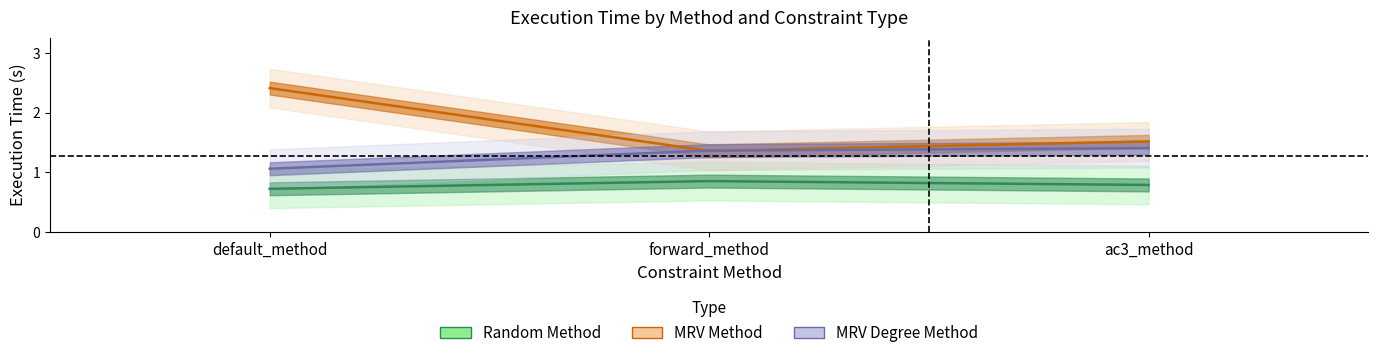

List the series in order of their overall mean, highest first.

MRV_Method, MRV_Degree_Method, Random_Method